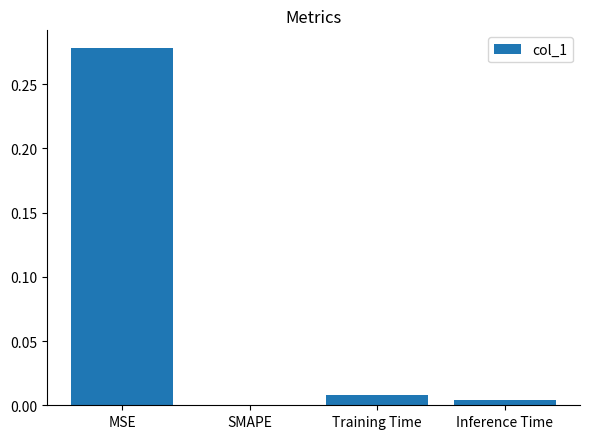

The chart shows a value of 0.0 at SMAPE. True or false?

True